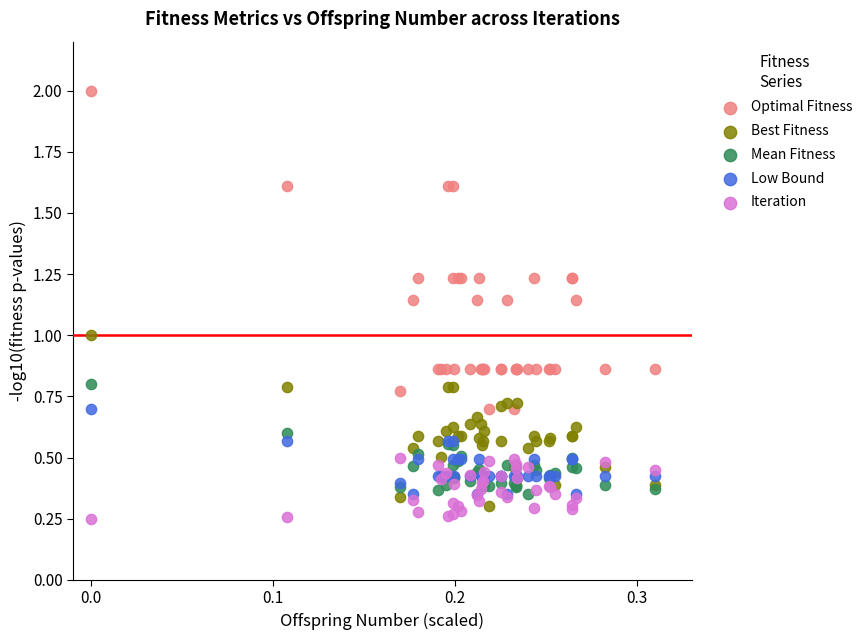

Which series has the largest Y range (max minus min)?

Optimal Fitness